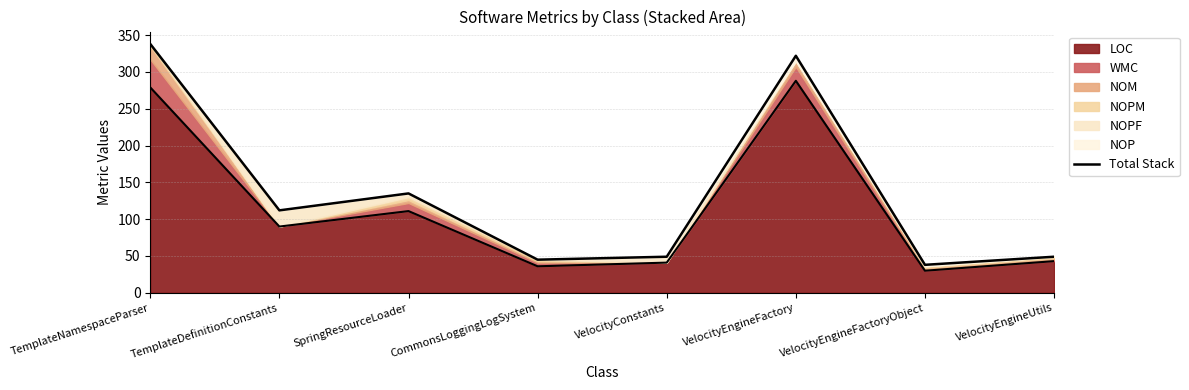

Where is the data nearest to the value 188?

SpringResourceLoader